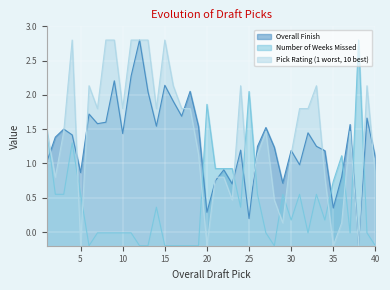

In Overall Finish, how many points are lower than both neighbors (excluding endpoints)?

12